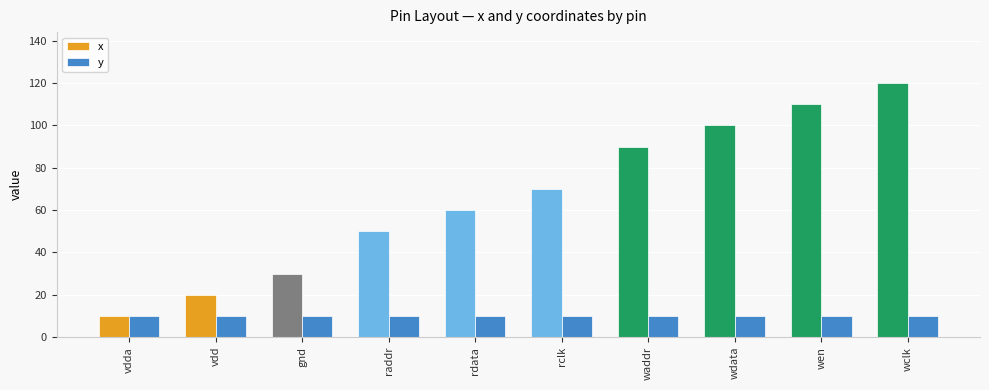

The y series shows 17 at wclk. True or false?

False